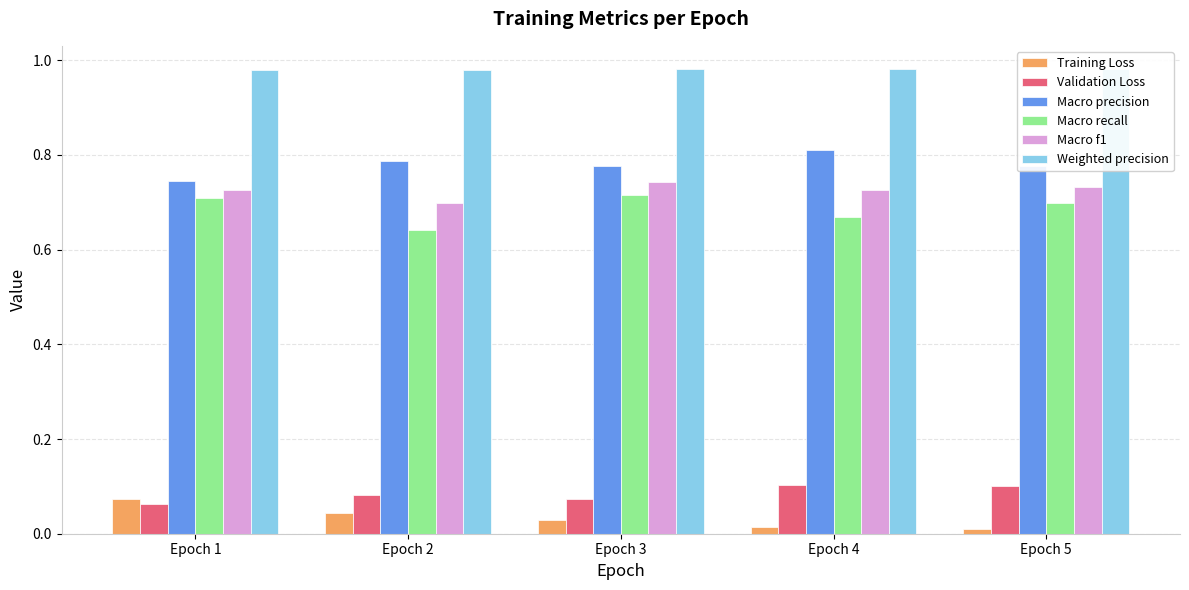

What is the spread (max minus min) of values at Epoch 2?

0.9